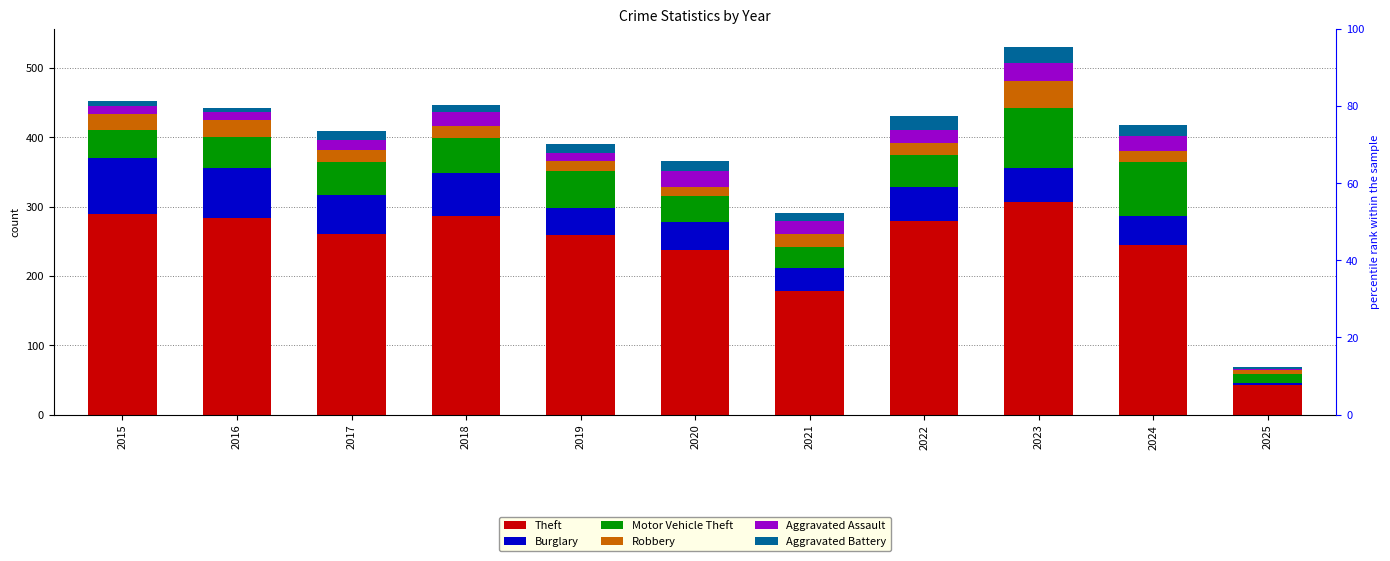

Reading left to right, what are all the values shown in this chart?

Theft: 290	283	261	287	259	238	179	279	307	245	42
Burglary: 80	73	56	62	39	40	33	50	49	41	4
Motor Vehicle Theft: 40	45	47	50	54	37	30	45	86	79	13
Robbery: 24	24	18	17	14	14	19	18	39	16	5
Aggravated Assault: 11	12	14	20	12	23	18	19	26	21	2
Aggravated Battery: 8	6	13	11	12	14	12	20	23	16	3